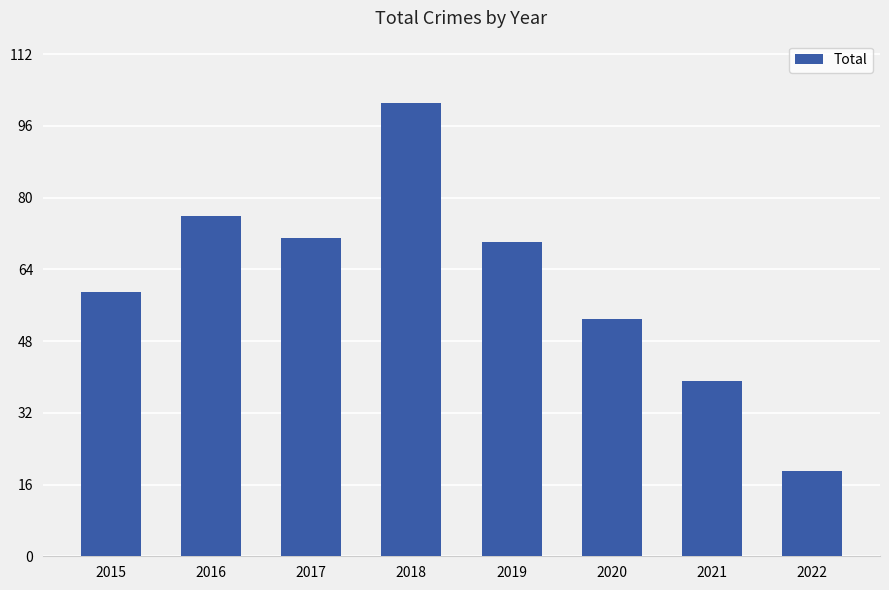

What is the minimum value shown in the chart?

19